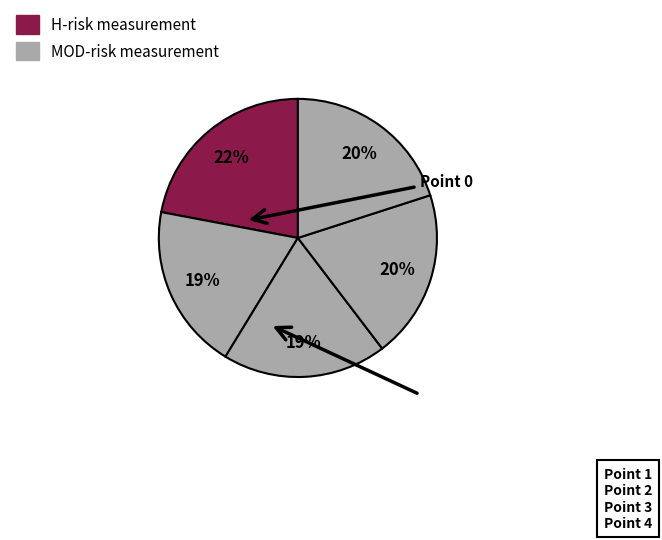

What percentage do Point 2 and Point 3 together represent?

38.7%